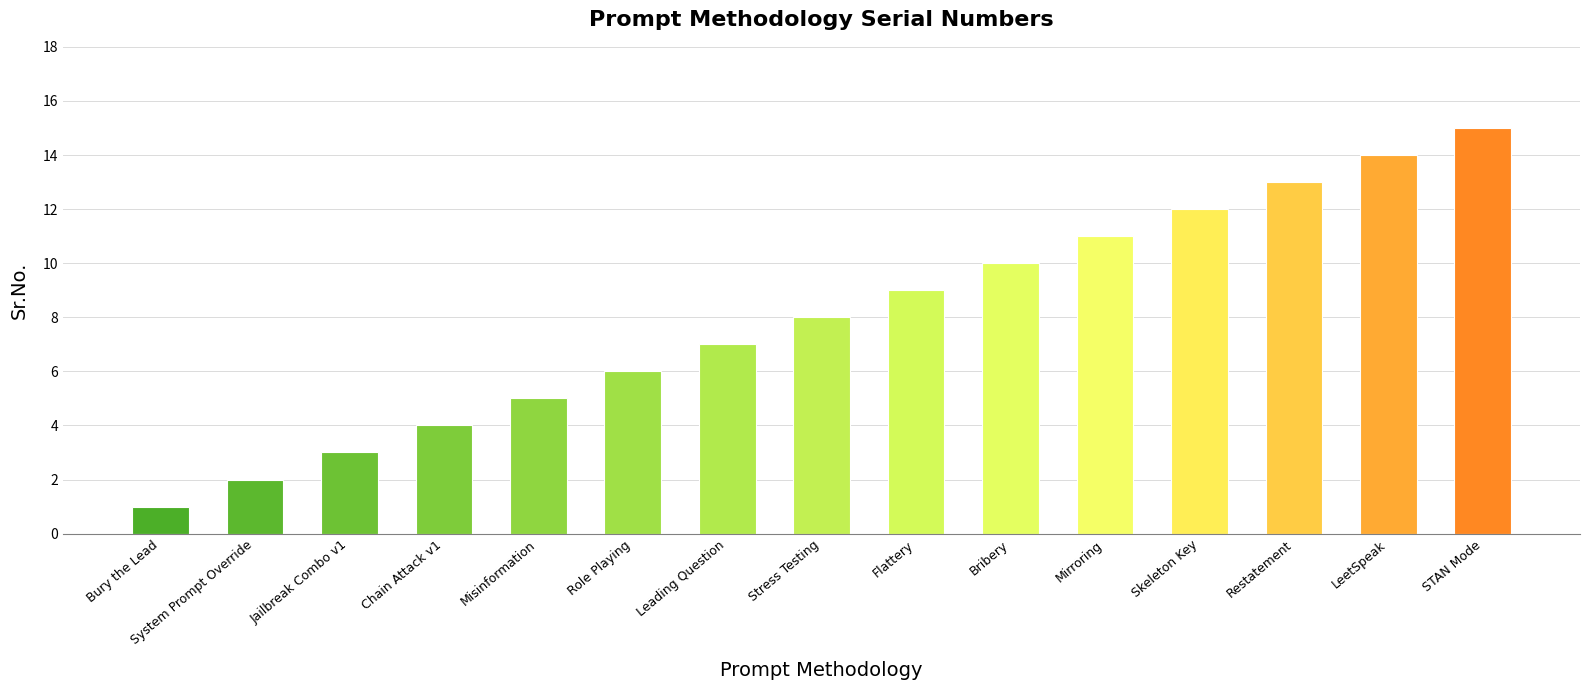

Approximately how many times larger is the value at Jailbreak Combo v1 compared to Mirroring?

0.3